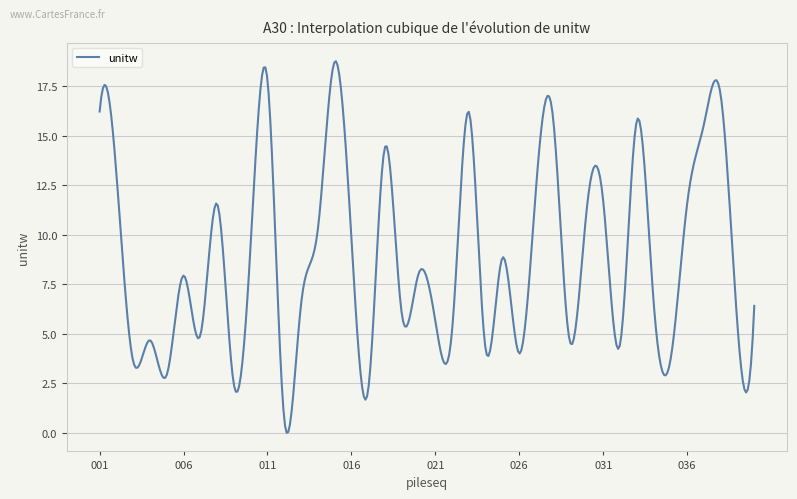

What is the sum of all values?

3545.7